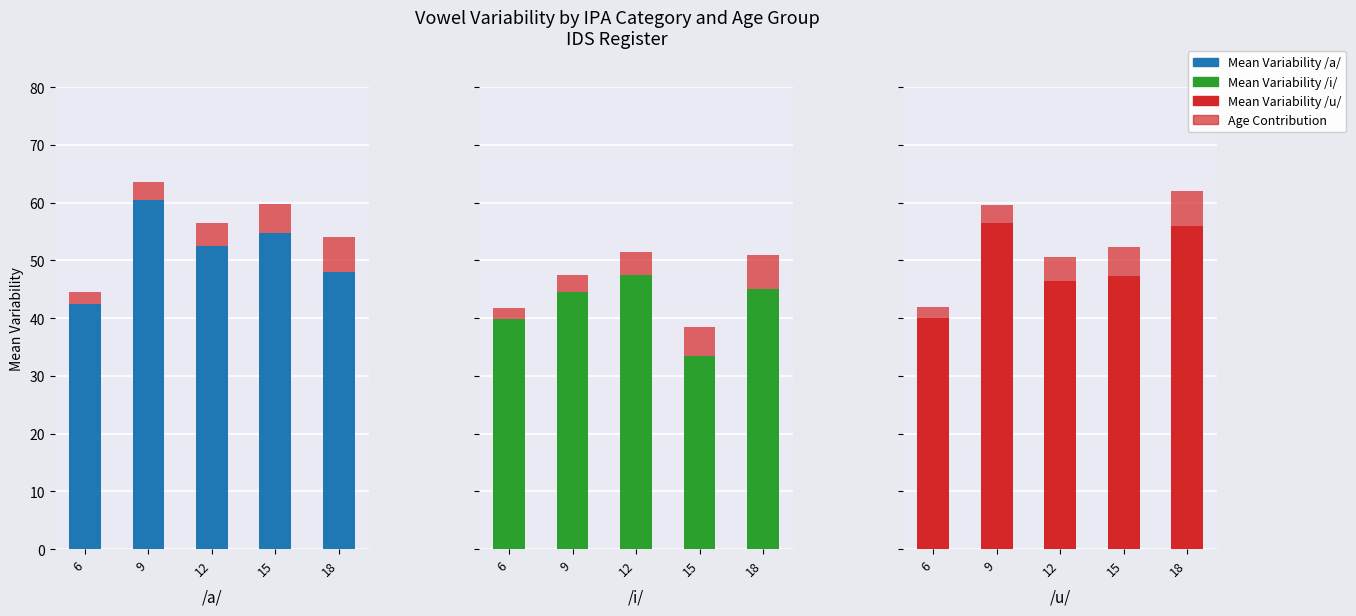

True or false: Mean Variability /i/ has a value of 39.8 at 6.

True